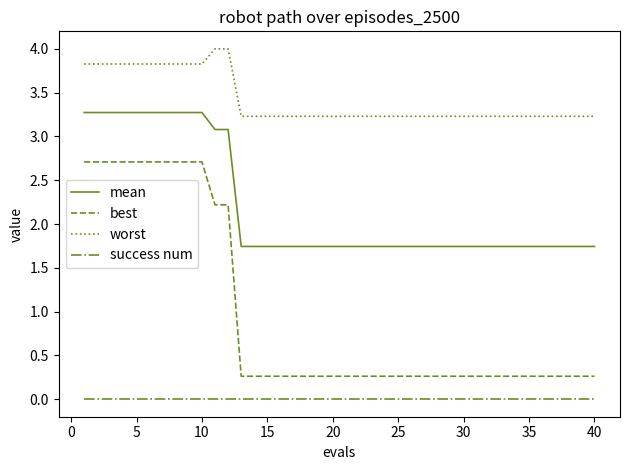

Which series has the largest total across all categories?

worst